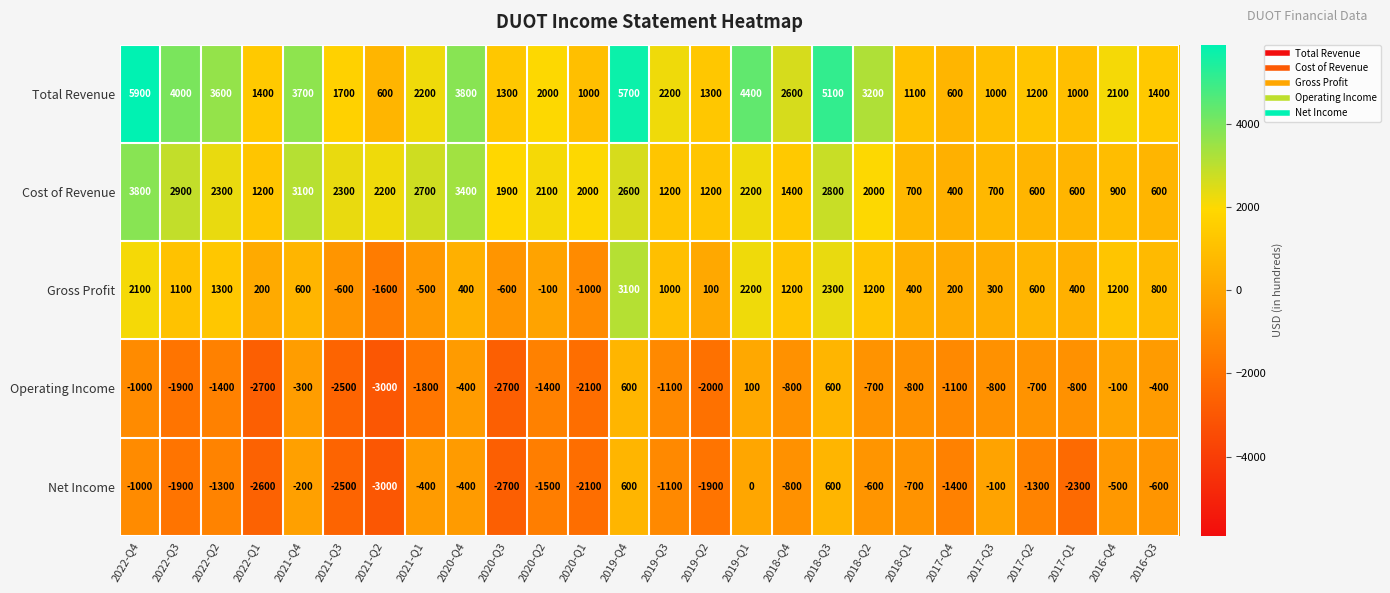

Where is Total Revenue nearest to the value 3250?

2018-Q2